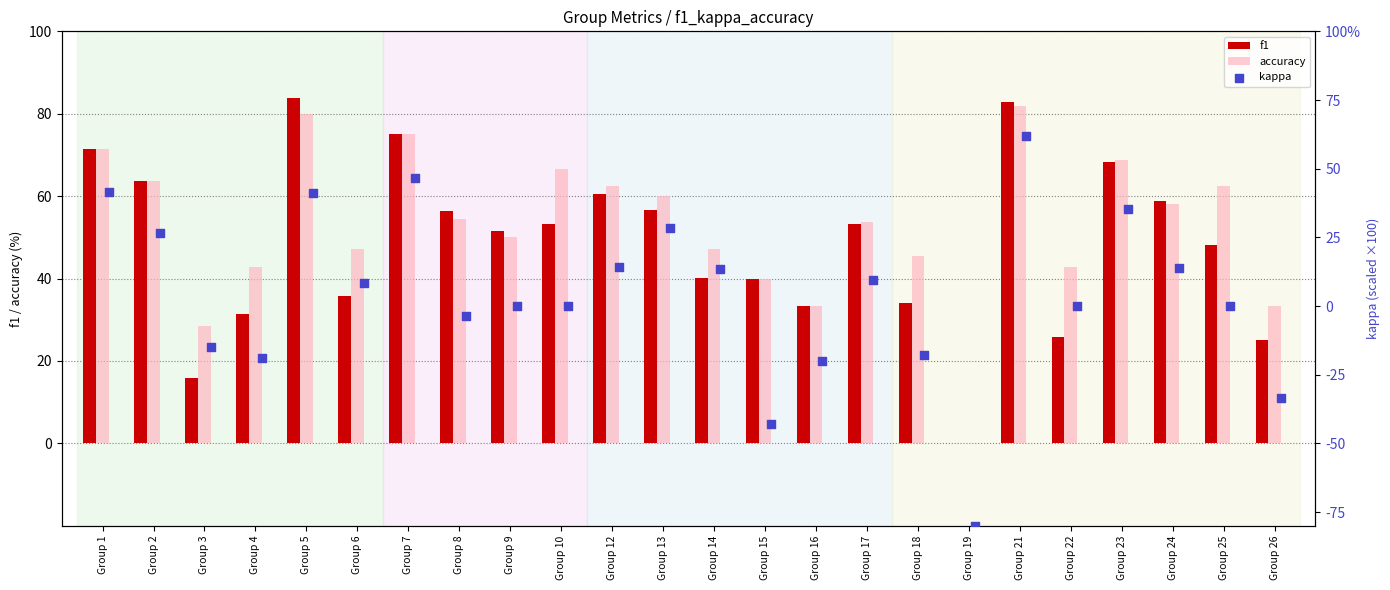

Which series has the largest total across all categories?

accuracy